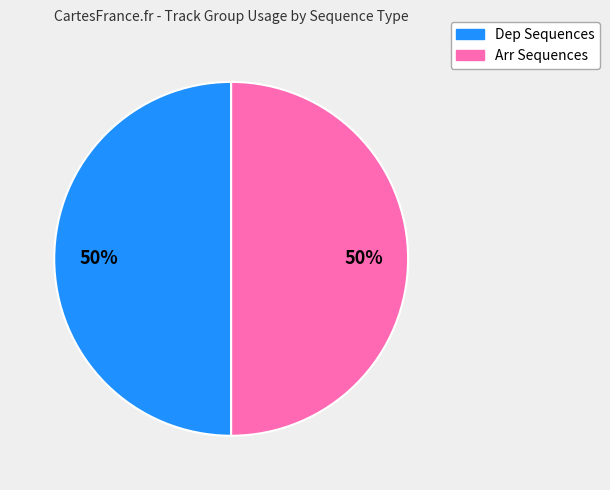

To the nearest percent, what is the average slice percentage?

50%